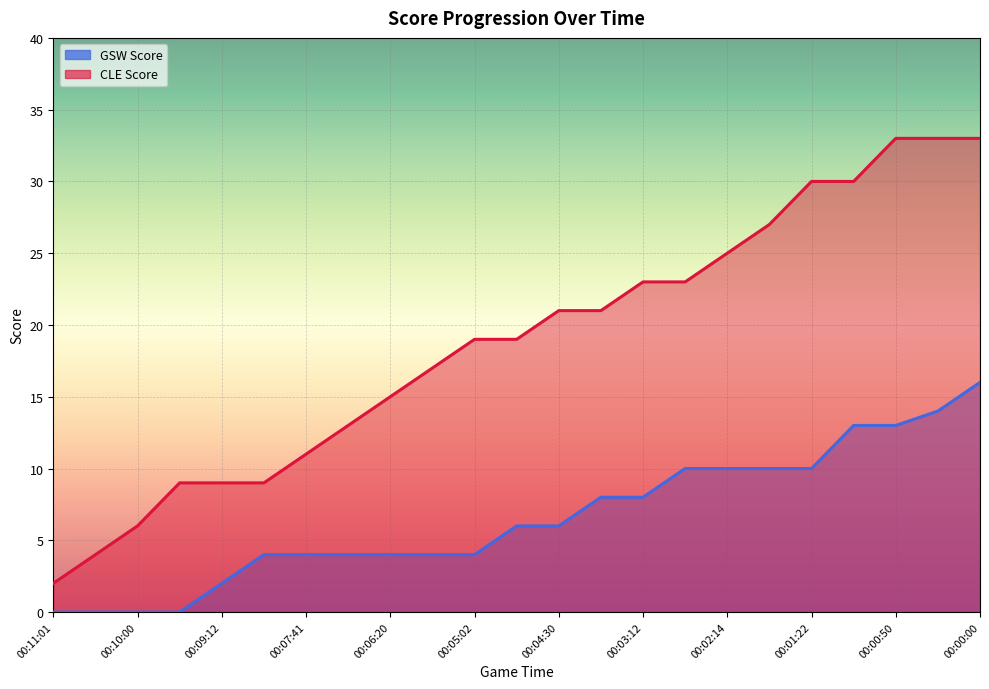

True or false: CLE Score and GSW Score intersect in this chart.

False